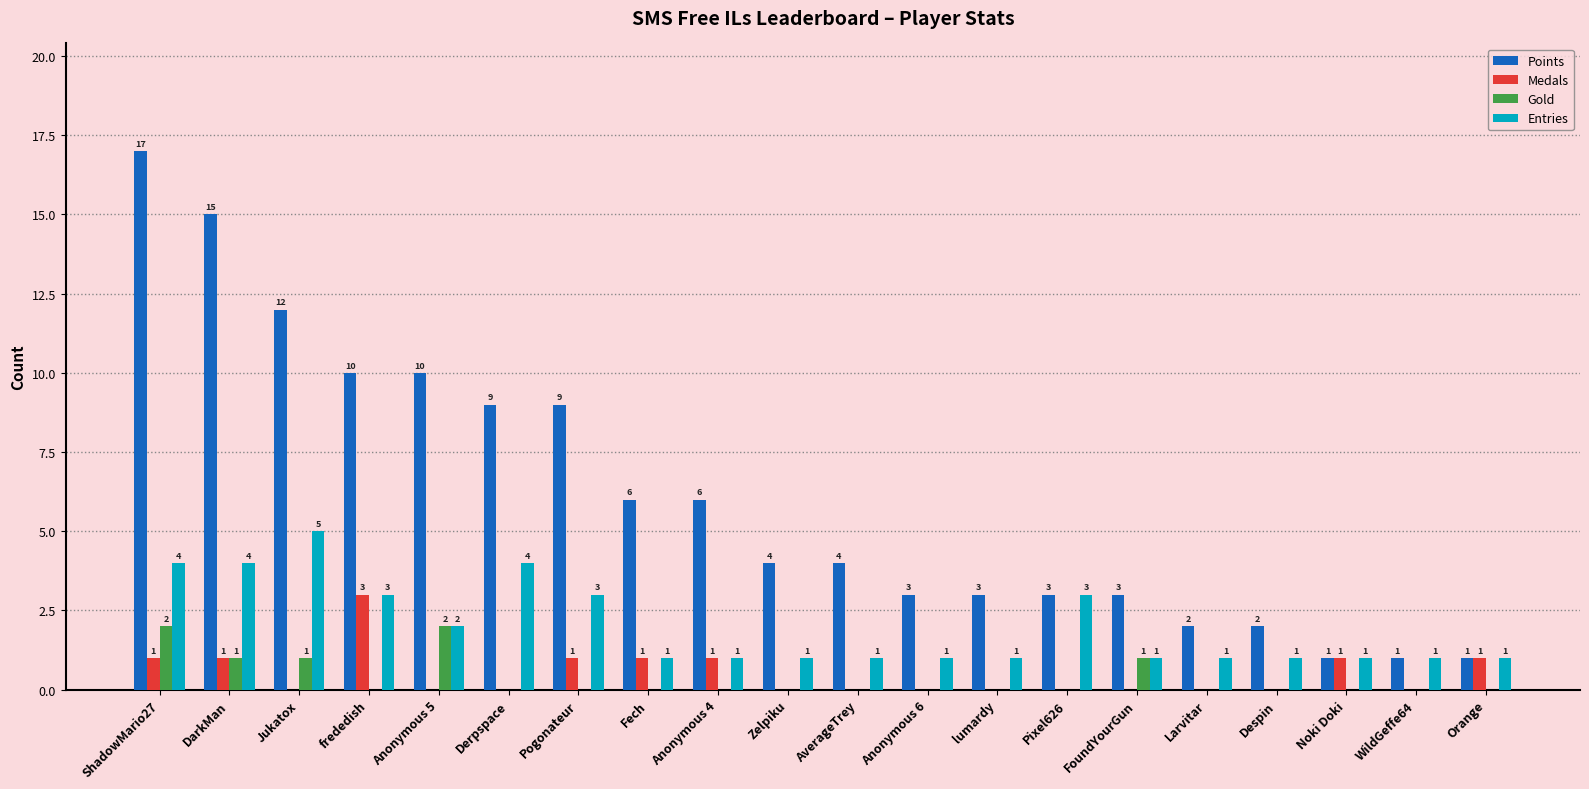

Count the number of data series in this chart.

4